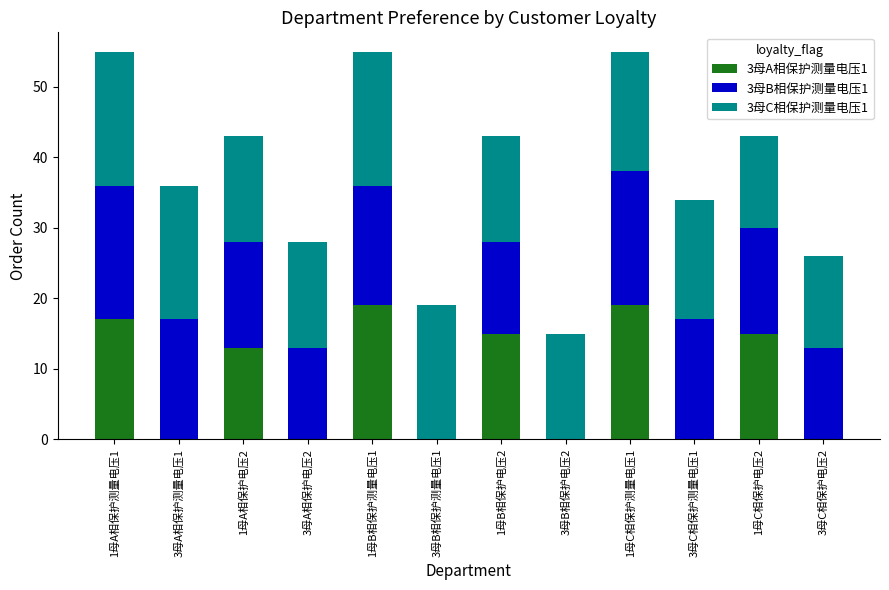

Between 3母A相保护测量电压1 and 3母C相保护电压2, which series saw the biggest shift?

3母C相保护测量电压1